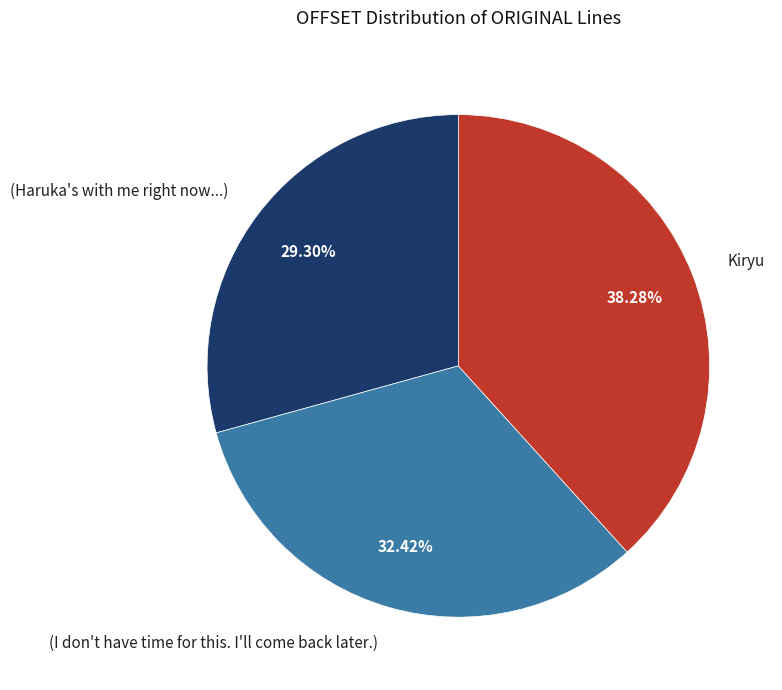

To the nearest percent, what portion does (I don't have time for this. I'll come back later.) represent?

32%